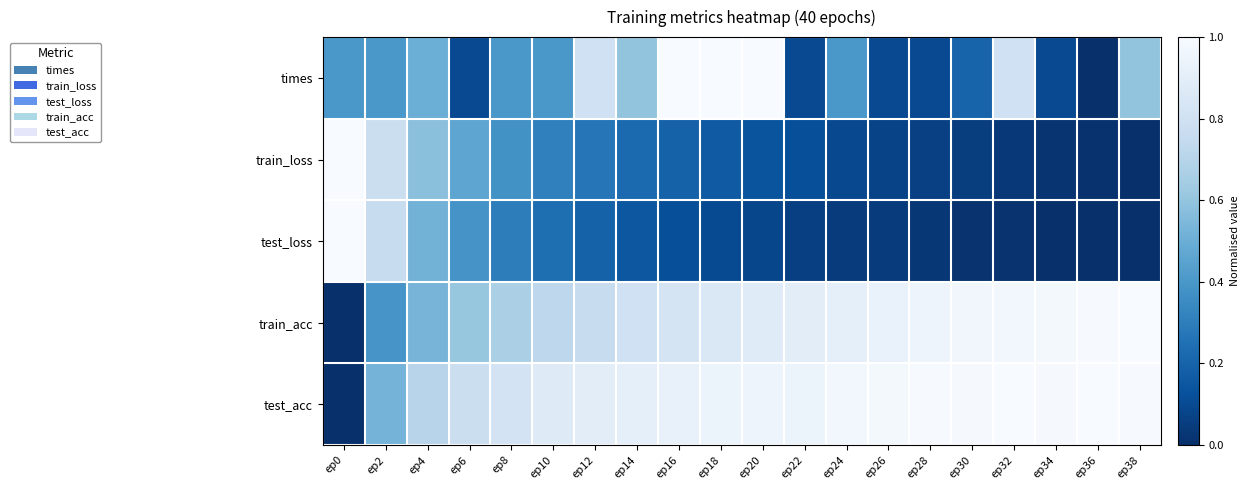

Count the number of data series in this chart.

5